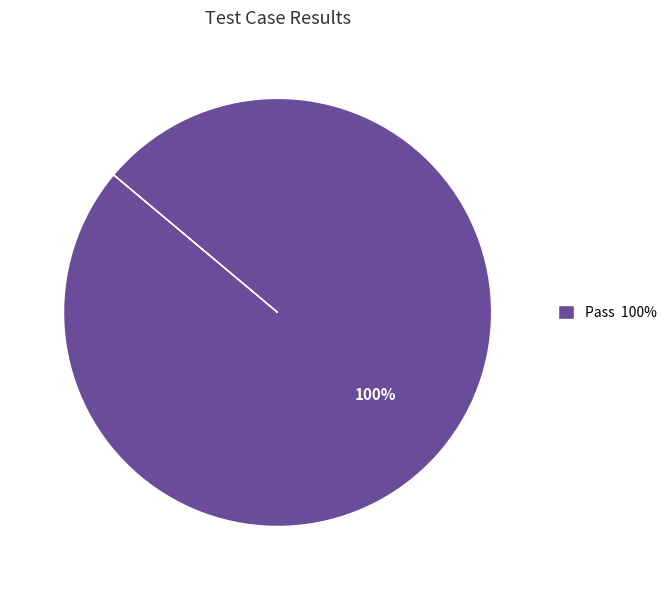

Does any single category account for the majority?

Yes